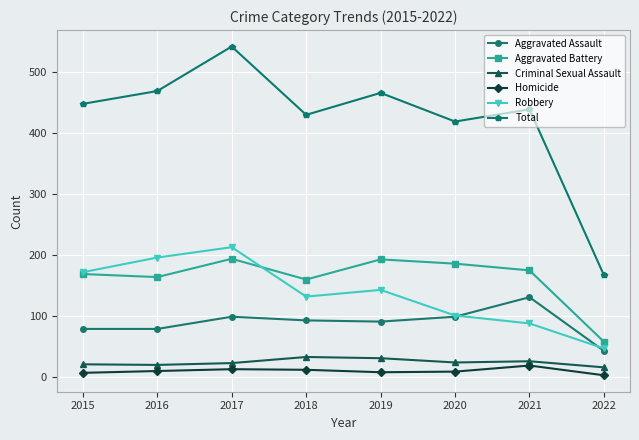

Which series has the largest total across all categories?

Total